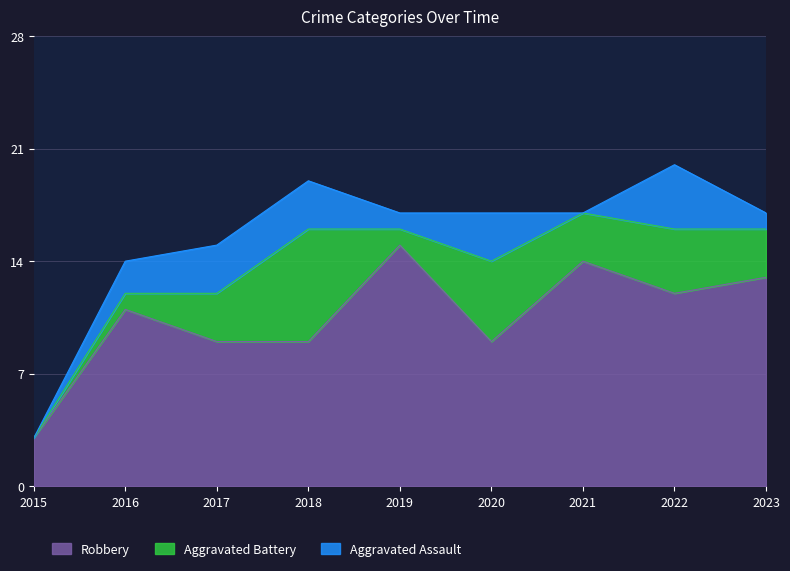

What is the difference between the highest and lowest values at 2019?

14